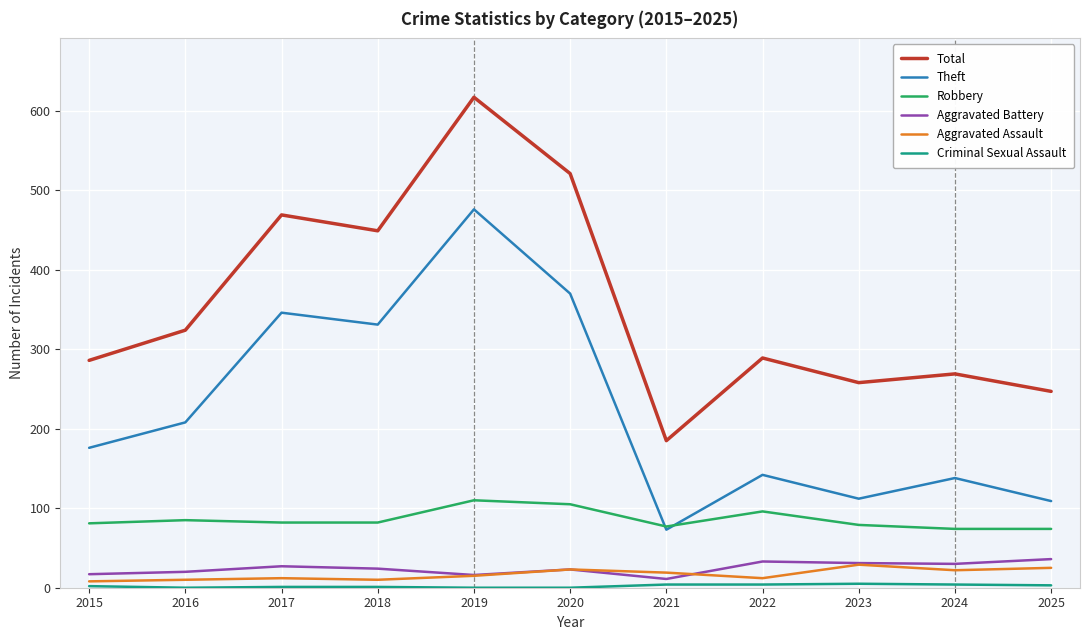

Between 2018 and 2024, which series saw the biggest shift?

Theft